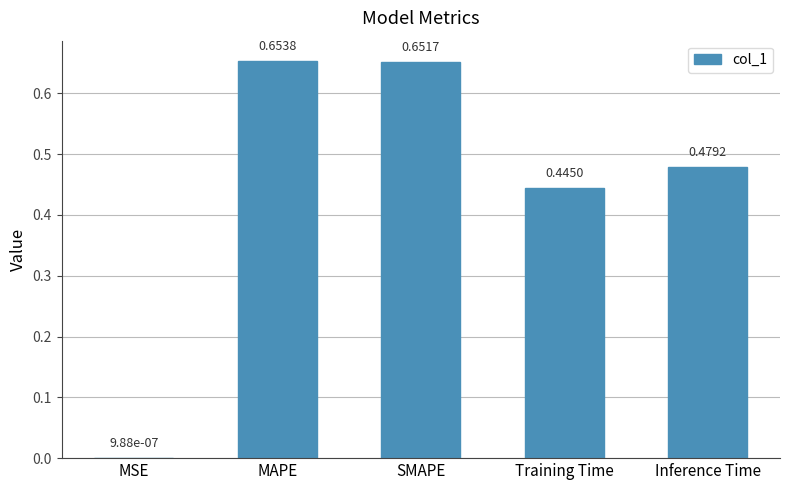

What is the sum of all values?

2.2